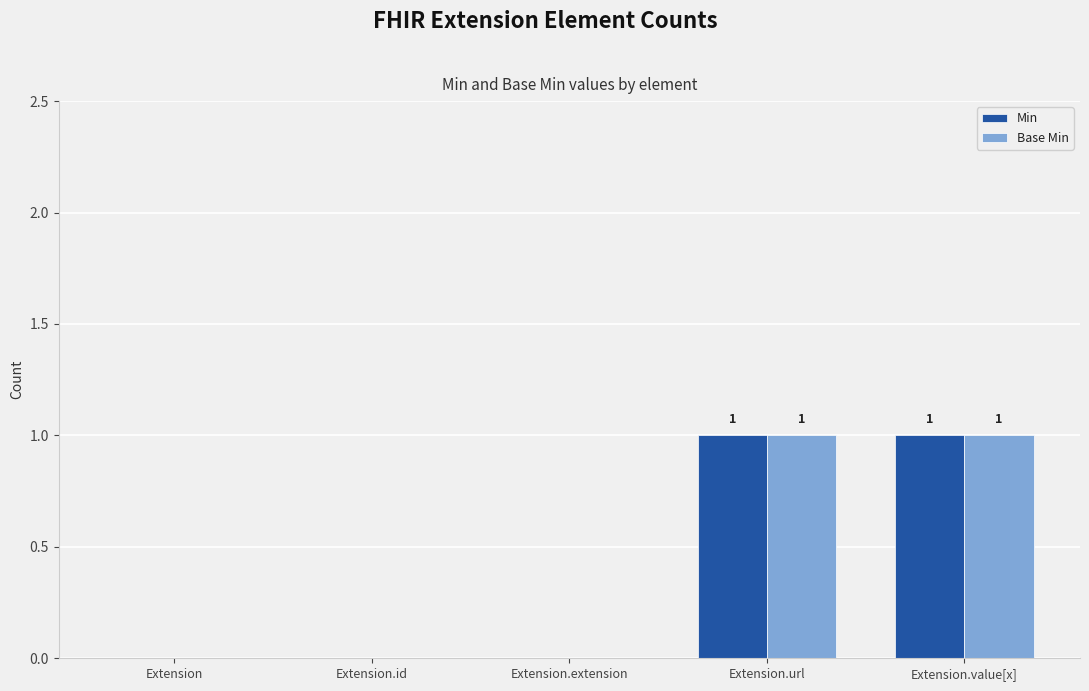

True or false: Base Min has a value of 1 at Extension.value[x].

True